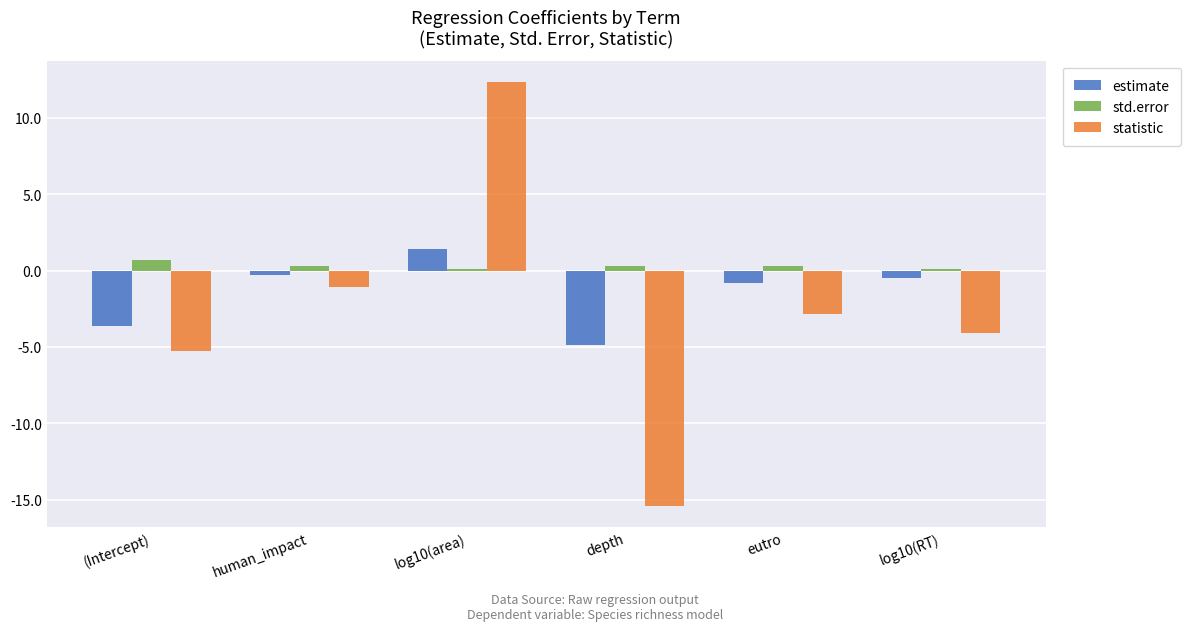

Which category has the highest value across all series?

log10(area)